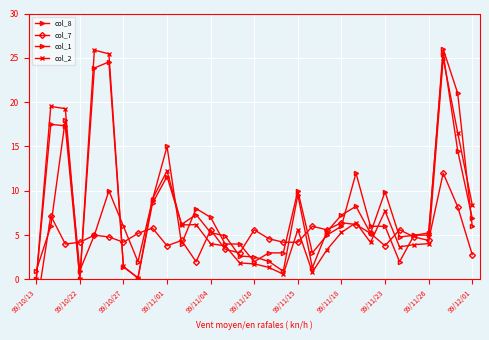

What is the sum of all col_7 values?

148.8